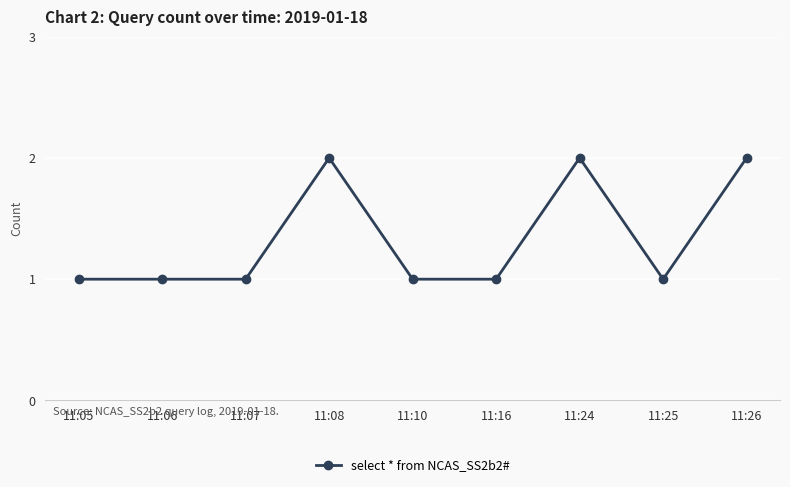

Count the values in the range 1 to 2.

9